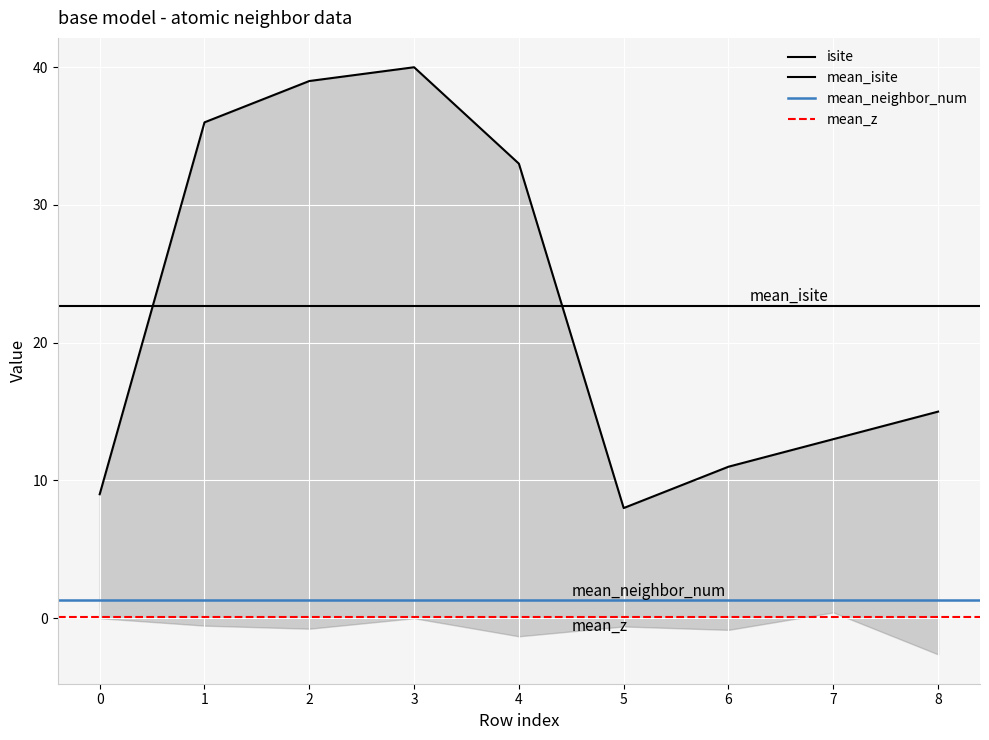

The value of isite at 8 is 4.2. True or false?

False